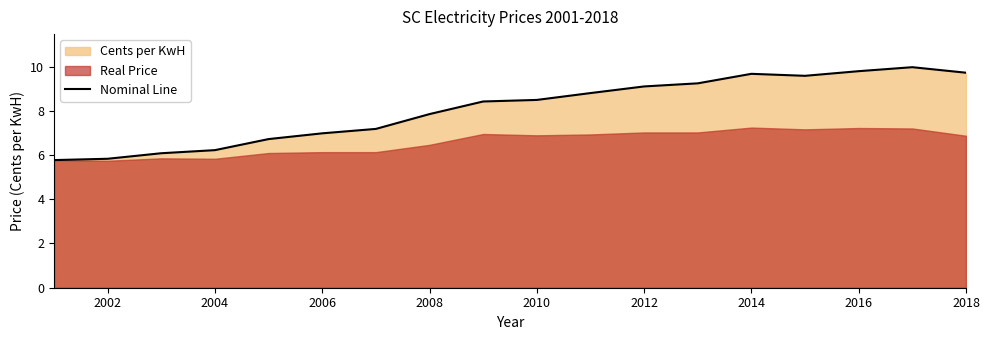

What is the label of the 17th point from the right?

2002